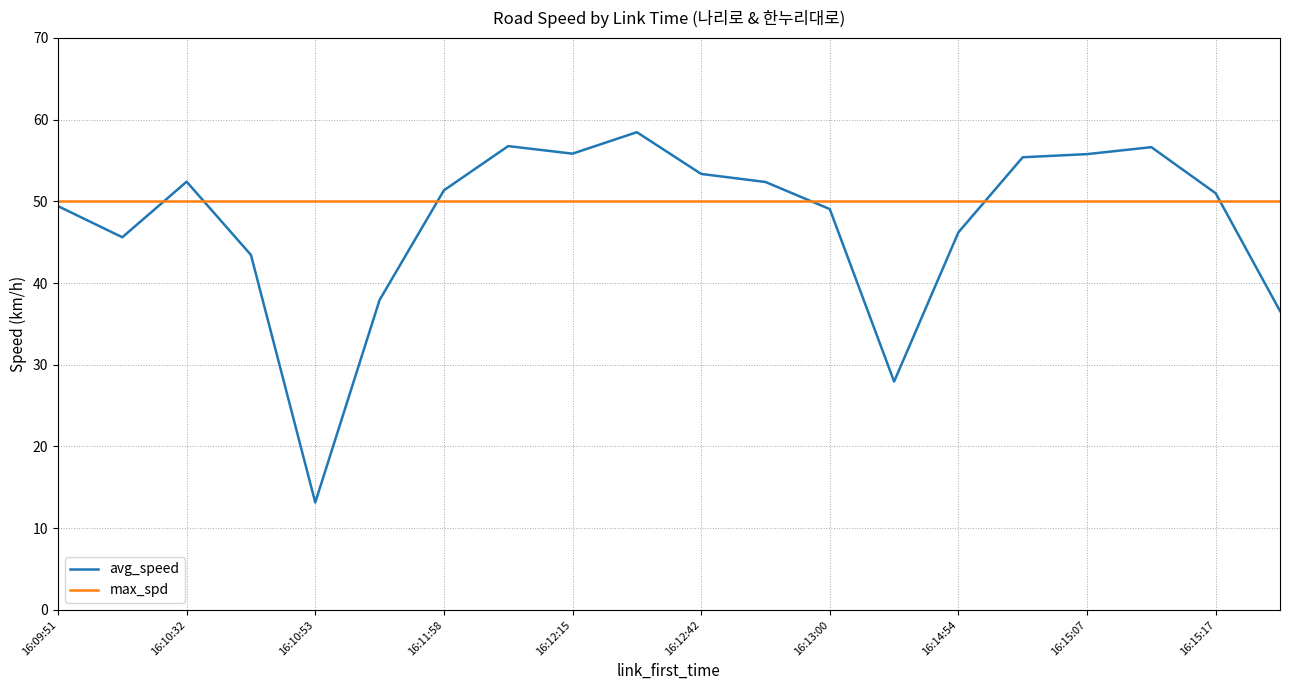

At how many categories does at least one series exceed 18?

20